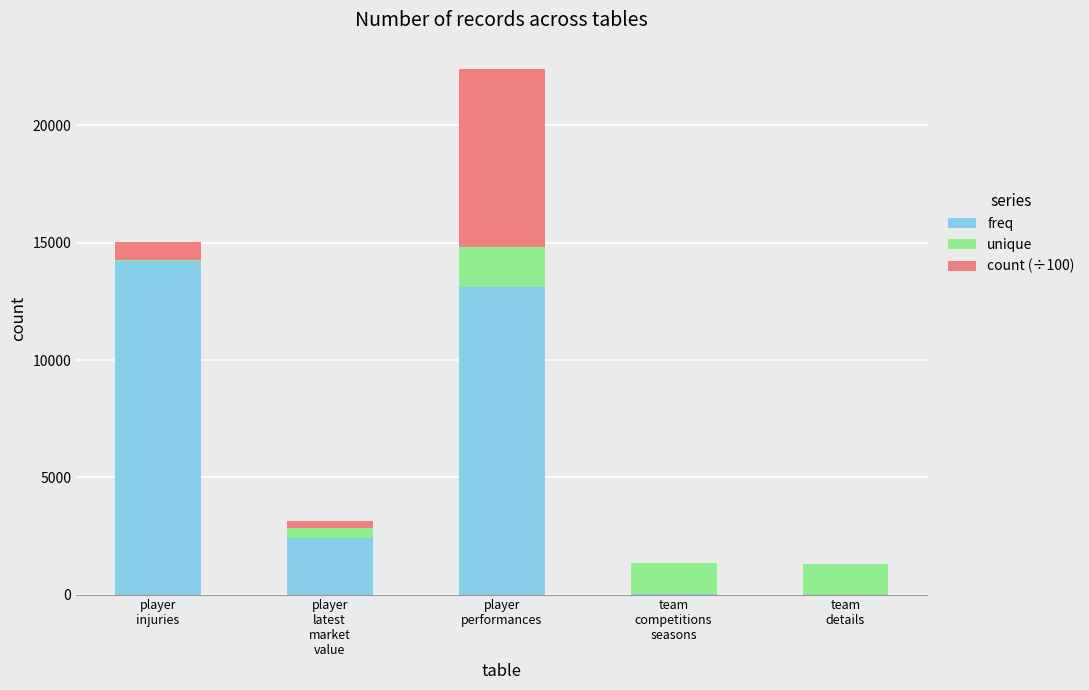

What is the sum of all freq values?

29777.0